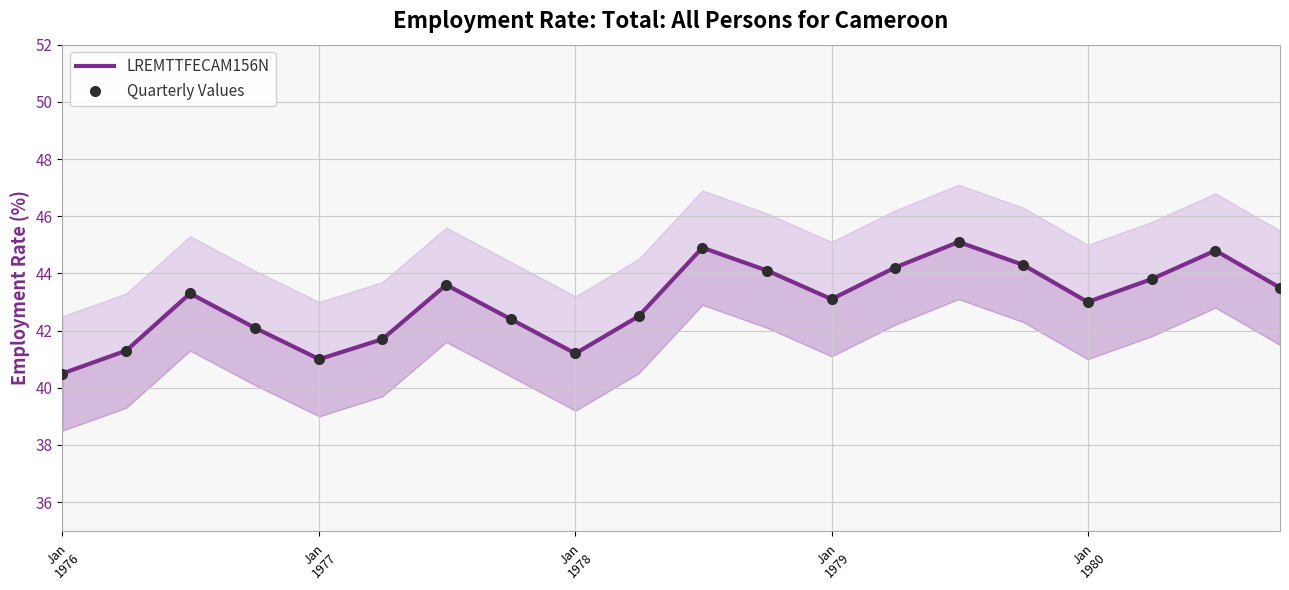

What is the value of the Quarterly Values point at the 17th from the left?

43.0